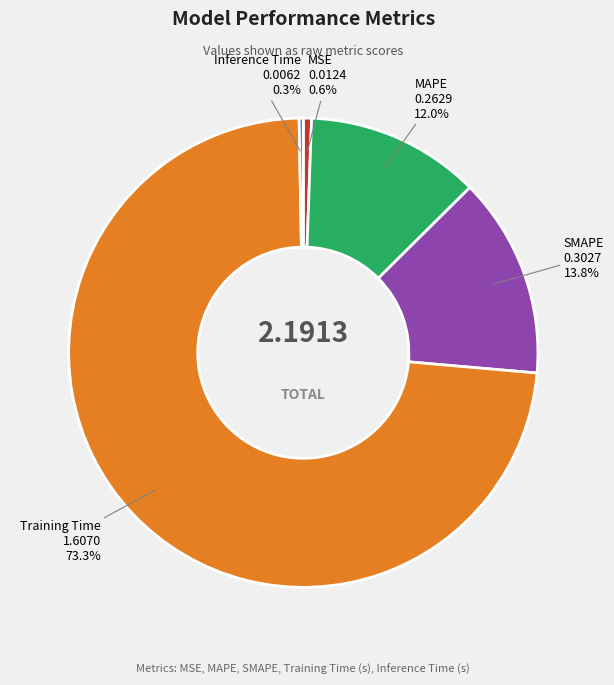

To the nearest percent, what is the difference between the largest and smallest slice percentages?

73%